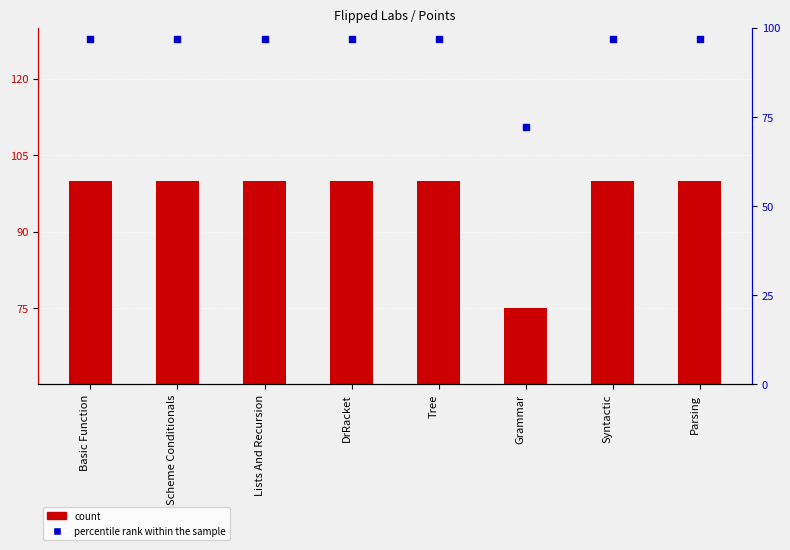

Which series has the largest Y range (max minus min)?

count